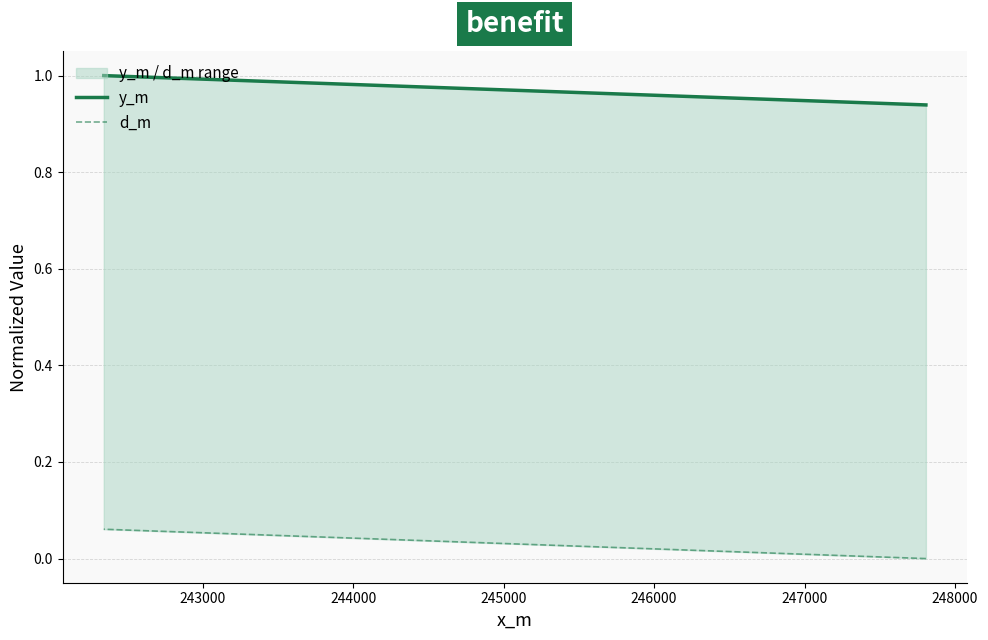

Rank the series by their average value, from lowest to highest.

d_m, y_m